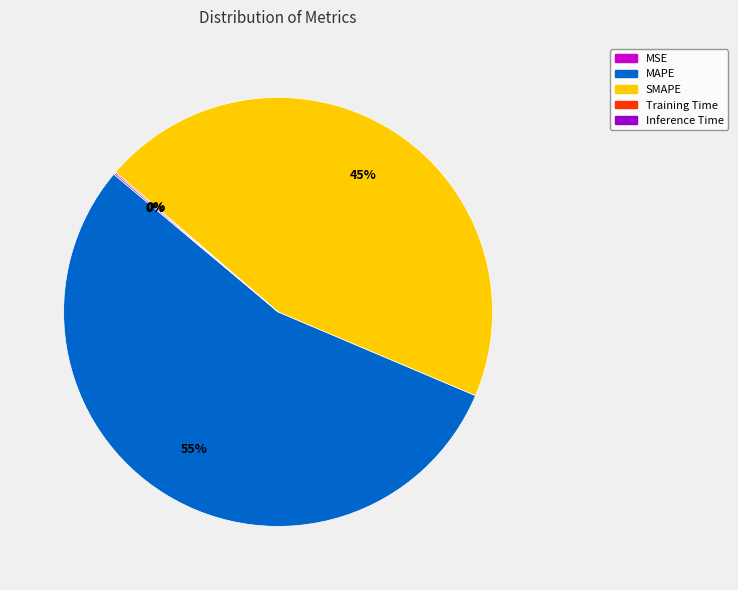

Does any single category account for the majority?

Yes